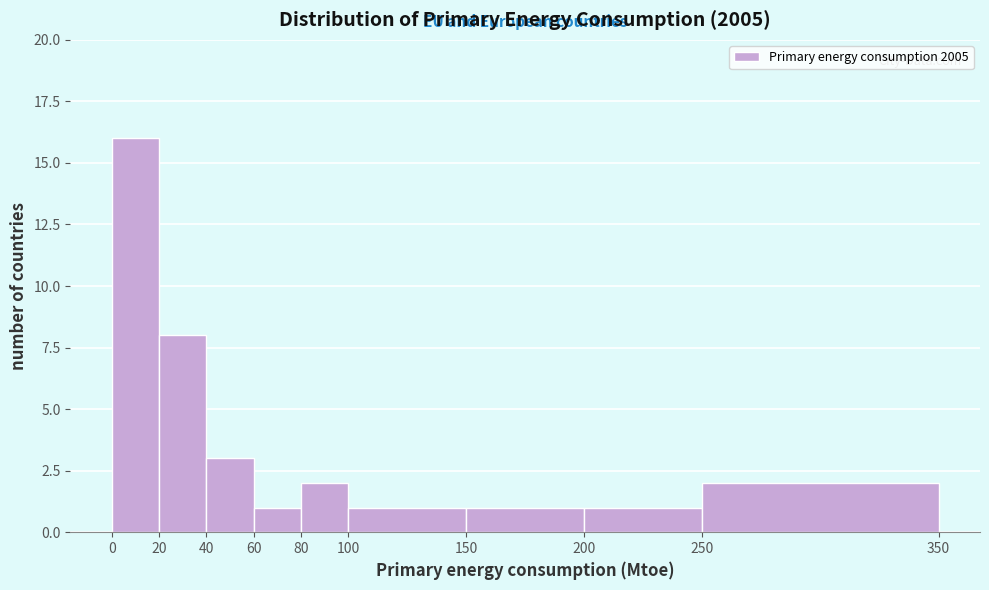

Which range on the x-axis has the tallest bar?

0 to 20